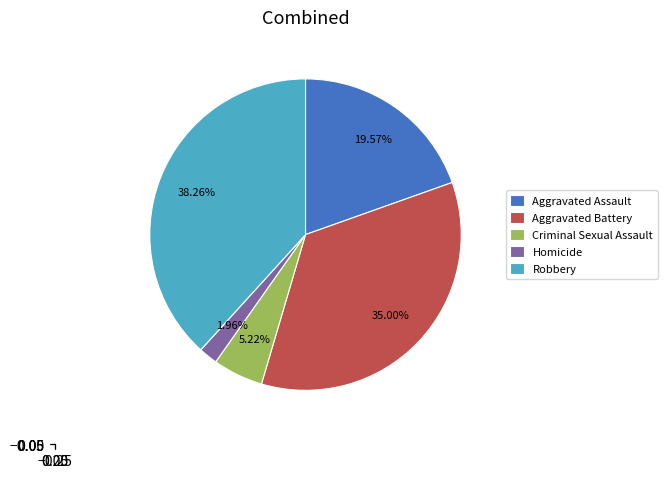

How much of the chart is everything except Robbery?

61.7%